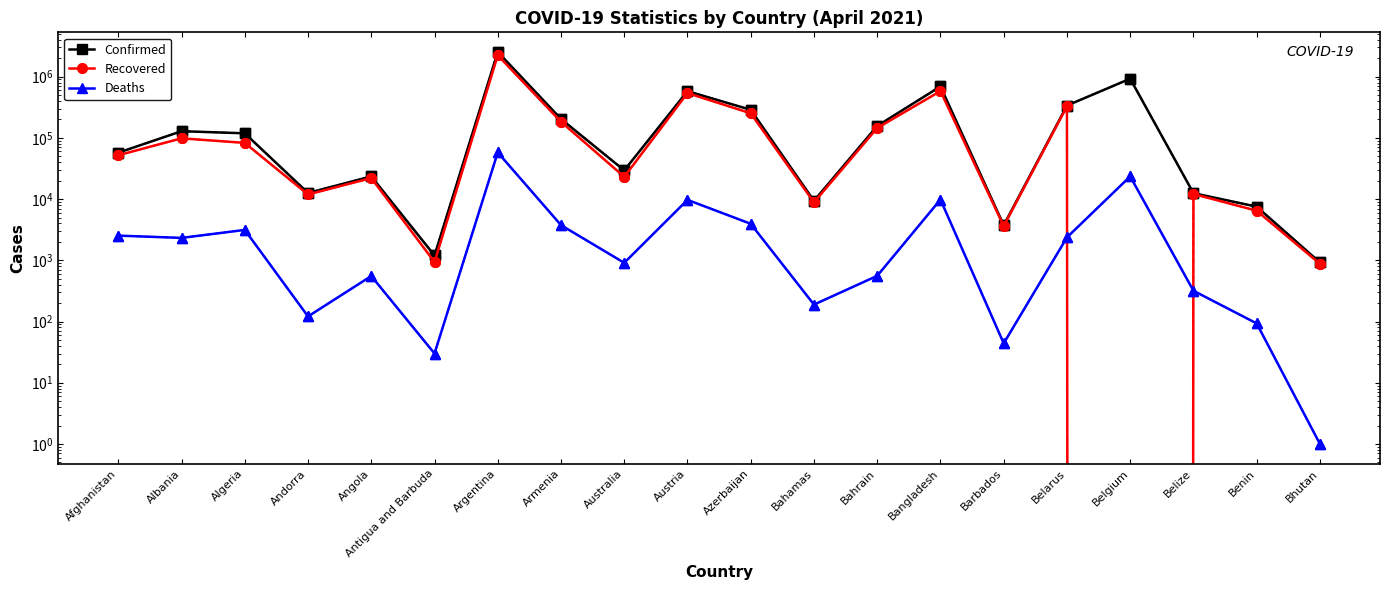

True or false: Confirmed (open) has more than 0 interior local peaks.

True